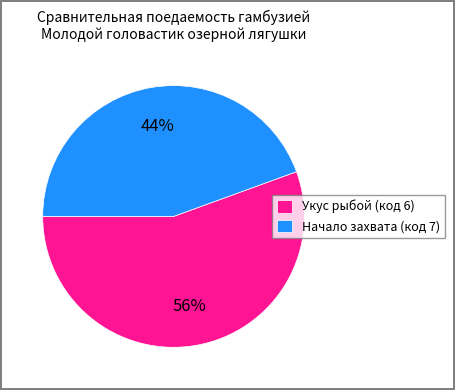

Which category has the smallest portion of the pie?

Начало захвата (код 7)